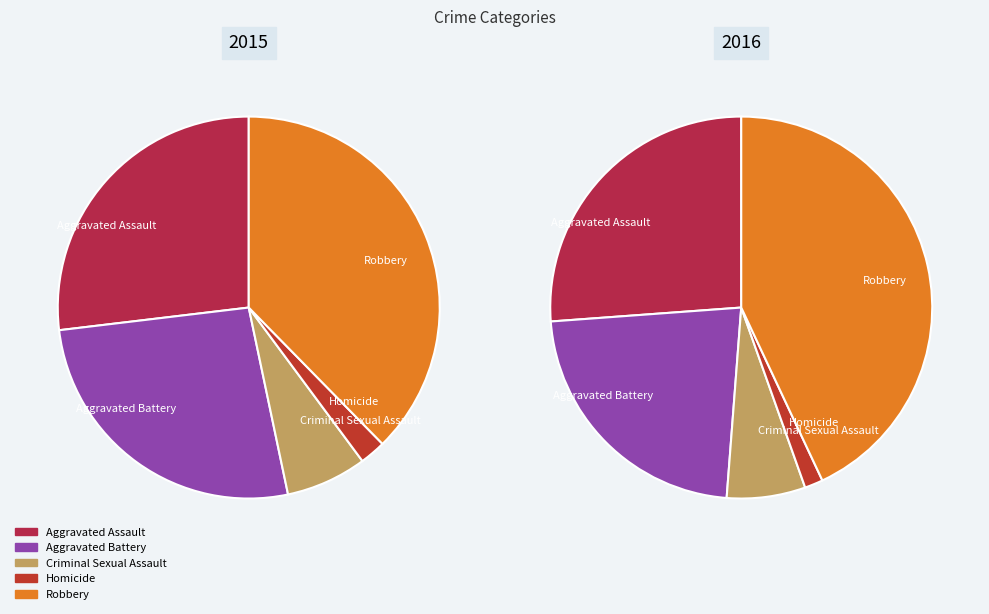

Combined, do Homicide and Aggravated Battery account for over 50%?

No